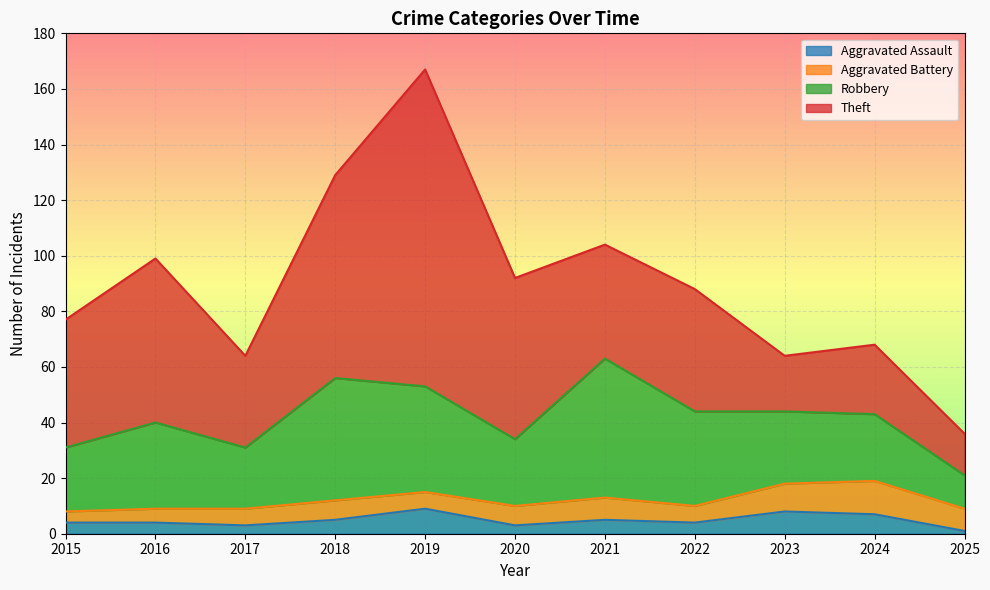

How many data points in Aggravated Battery are above 7?

4